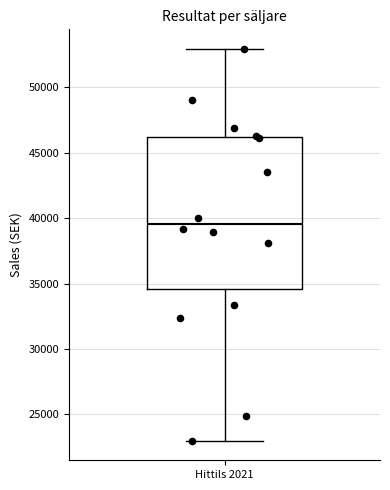

Where does the lower whisker of the box for Hittils 2021 end on the y-axis? The values are not printed on the chart, so give them approximately, as read against the axis.

23000